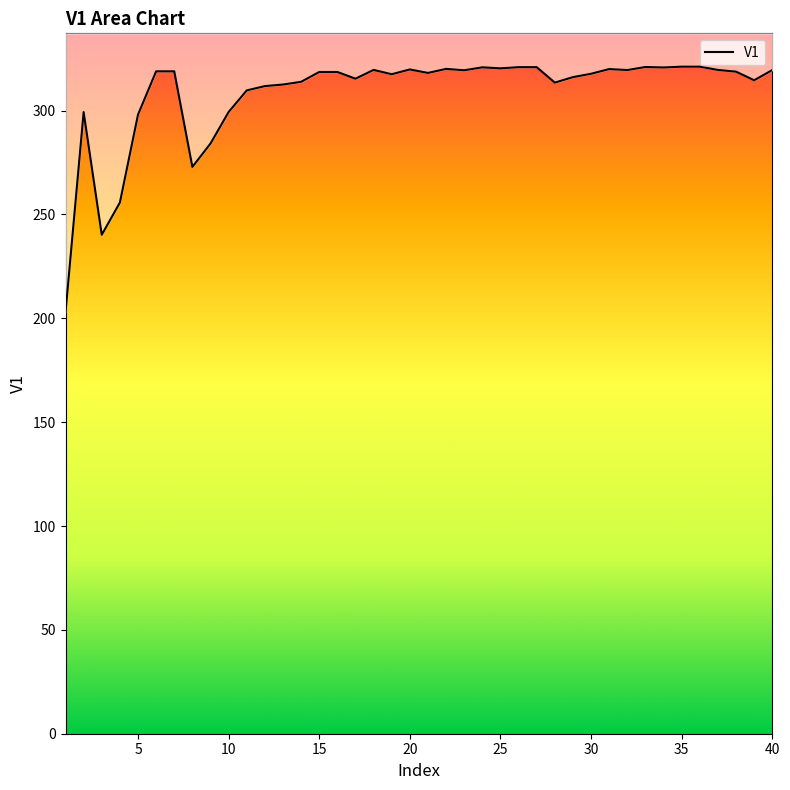

Approximately how many times larger is the value at 37 compared to 36?

1.0